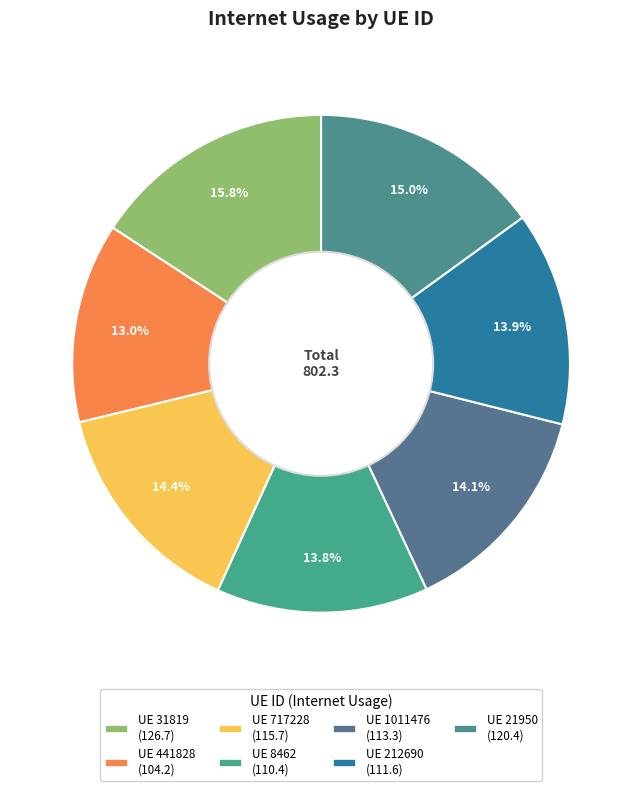

How many slices are in this pie chart?

7